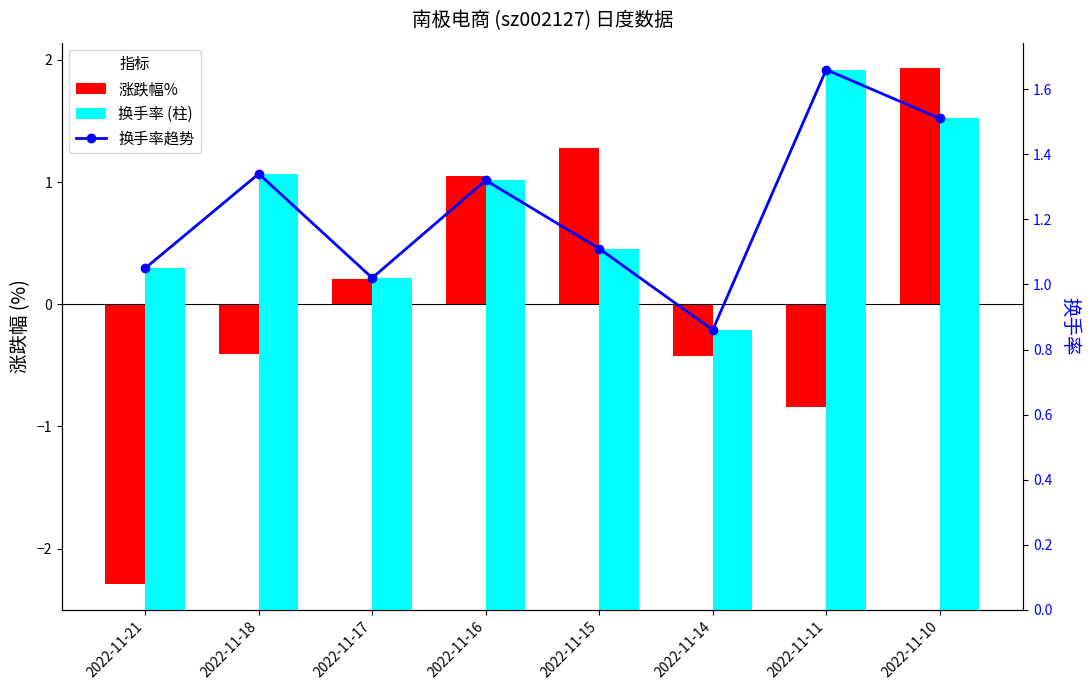

What is the sum of the 换手率 values at 2022-11-16 and 2022-11-10?

2.8